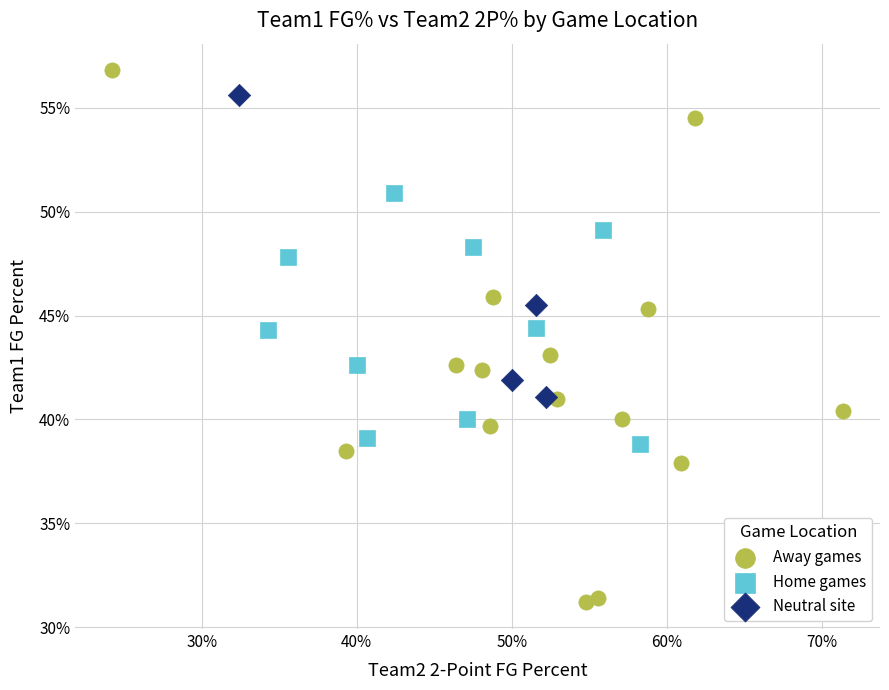

Which series contains the highest Y value?

Away games